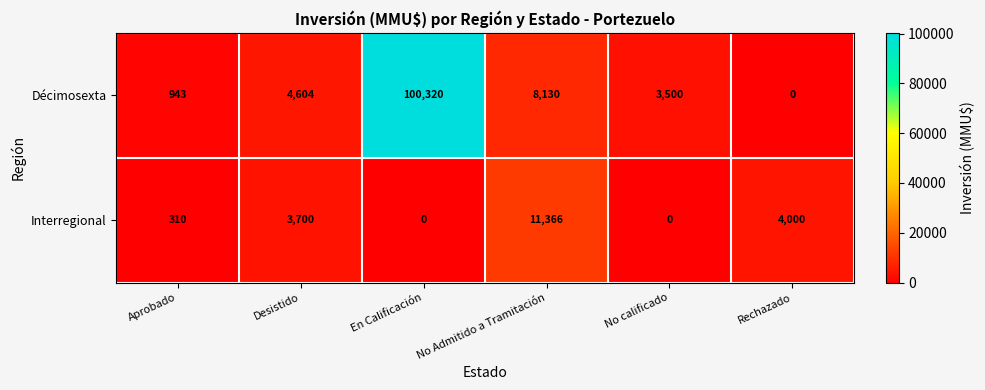

Reading left to right, extract all data points from this chart.

Décimosexta: Aprobado=943	Desistido=4604	En Calificación=100320	No Admitido a Tramitación=8130	No calificado=3500	Rechazado=0
Interregional: Aprobado=310	Desistido=3700	En Calificación=0	No Admitido a Tramitación=11366	No calificado=0	Rechazado=4000